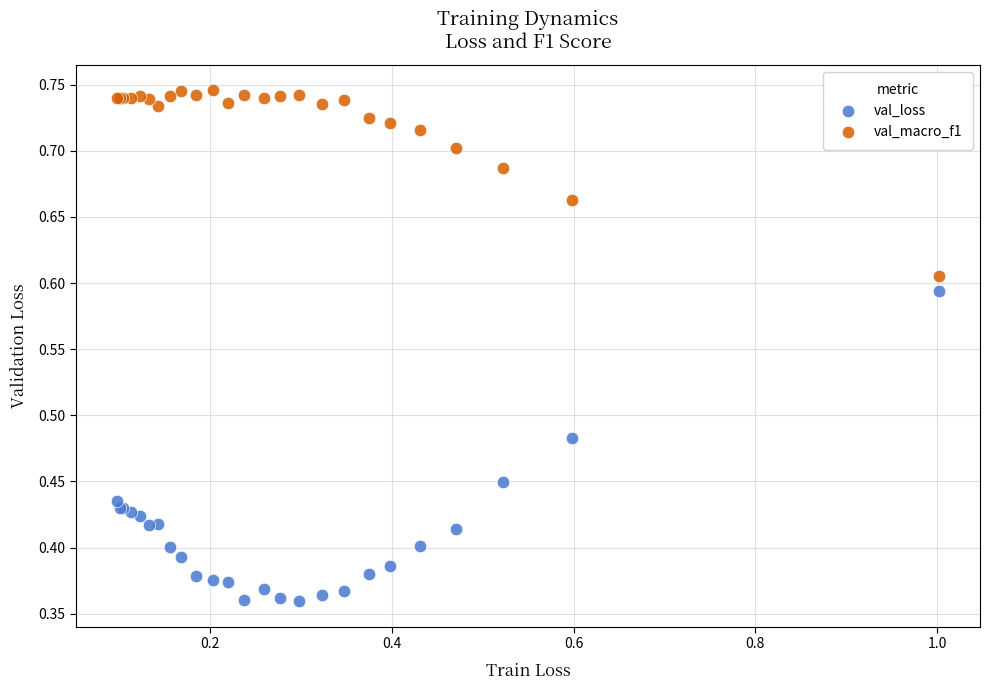

Which series has the widest spread of Y values?

val_loss